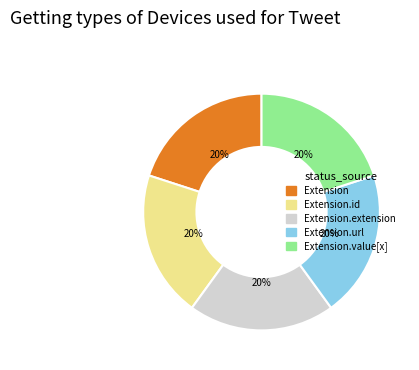

Is there a majority slice in this chart?

No